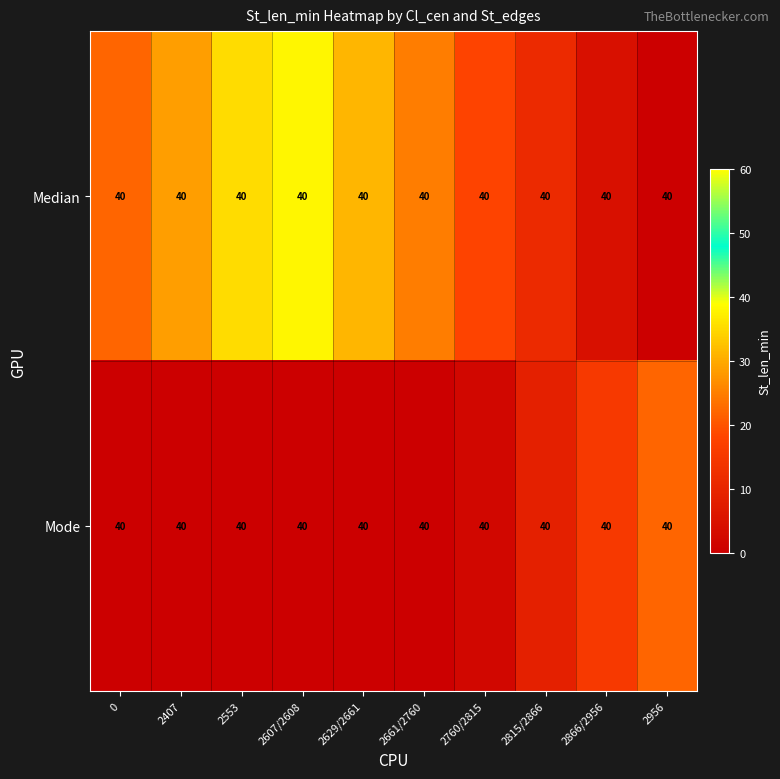

At which label does Median first exceed 24?

2407